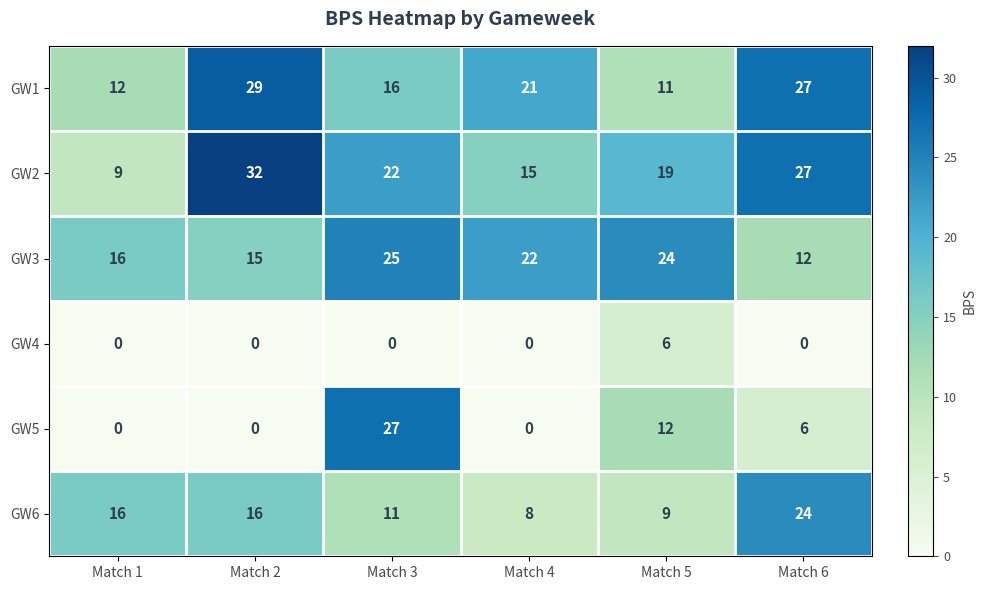

At how many categories does at least one series exceed 13?

6